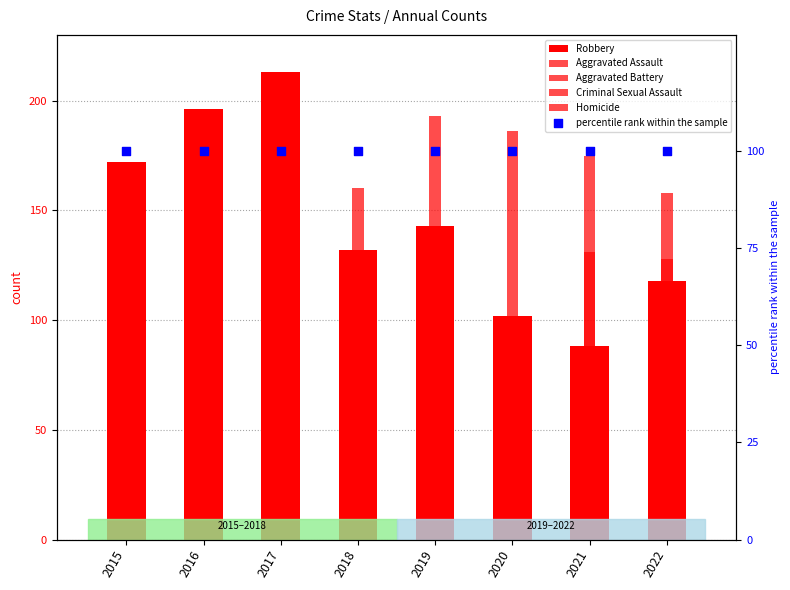

Which series contains the lowest Y value?

Homicide